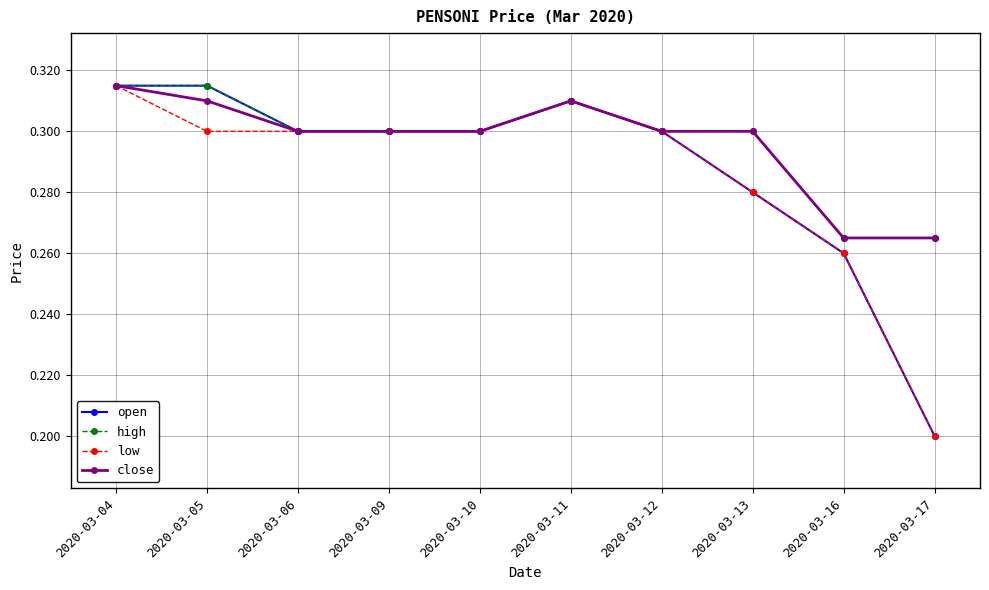

True or false: close has more than 0 interior local peaks.

True